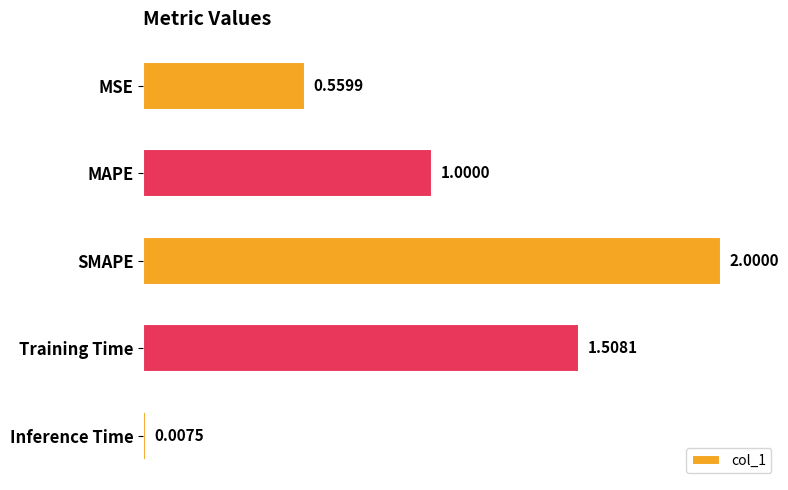

What is the change in value from MAPE to Training Time?

+0.5